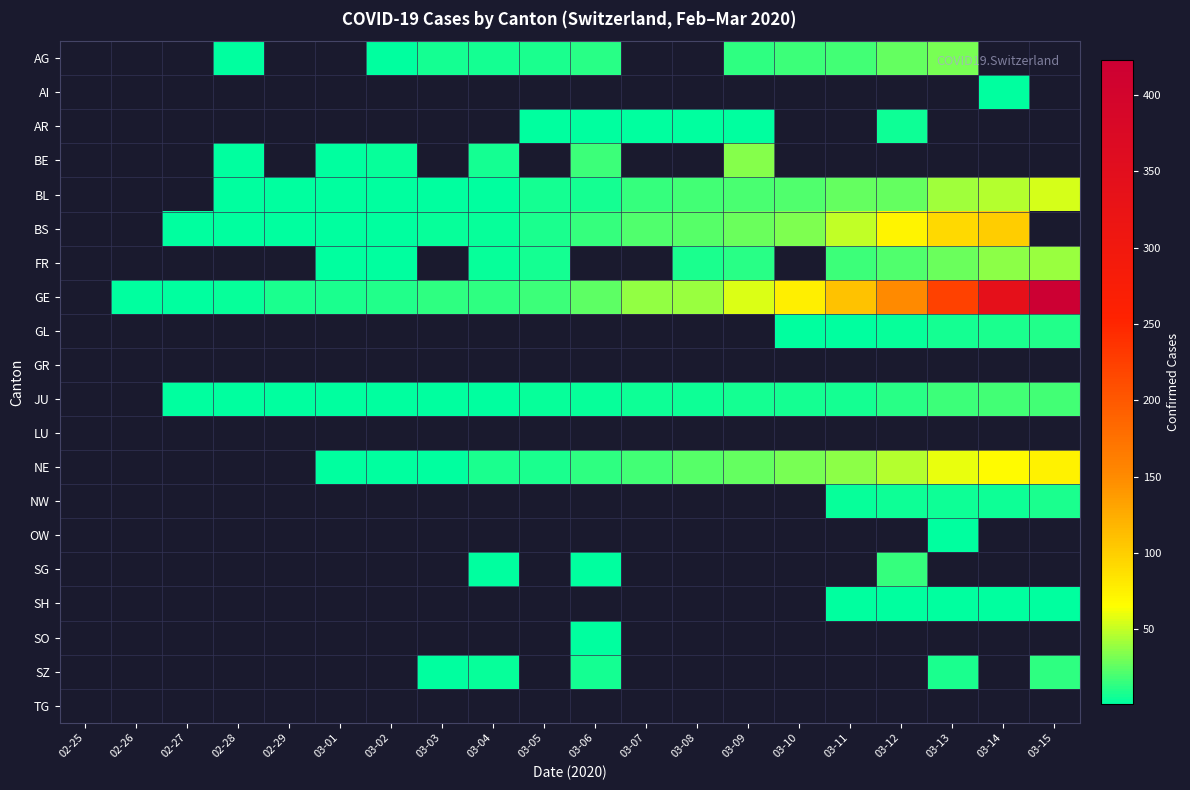

How many distinct data groups are displayed?

20